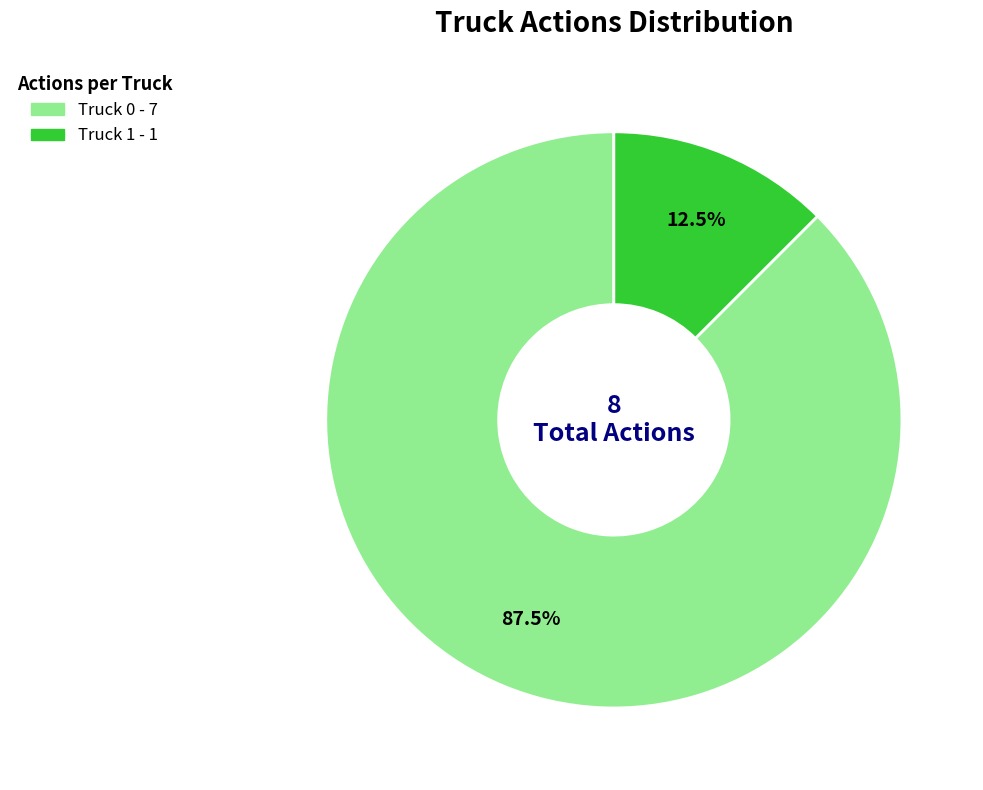

Between Truck 1 and Truck 0, which is larger?

Truck 0